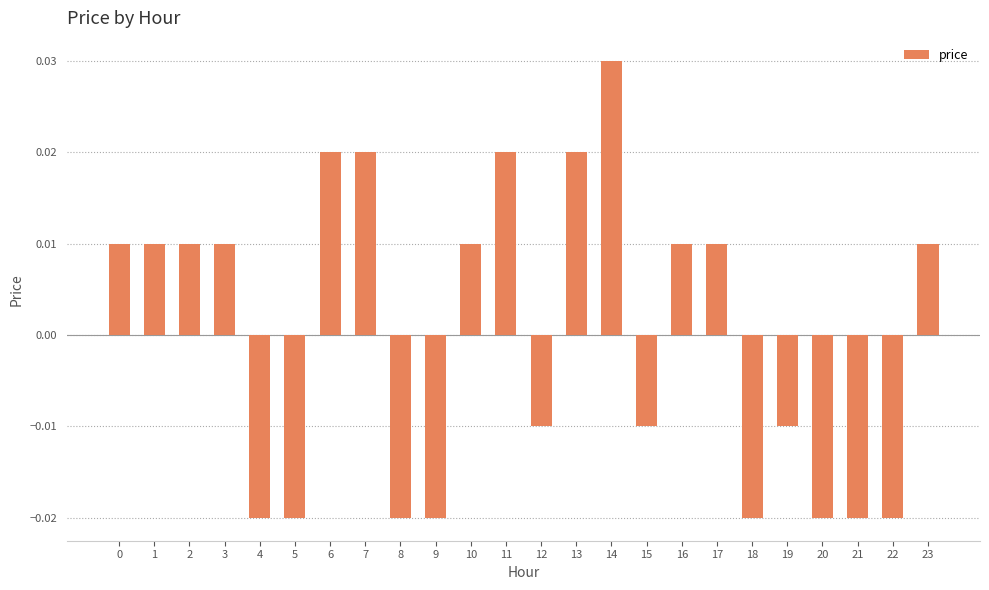

How many values are above zero?

13